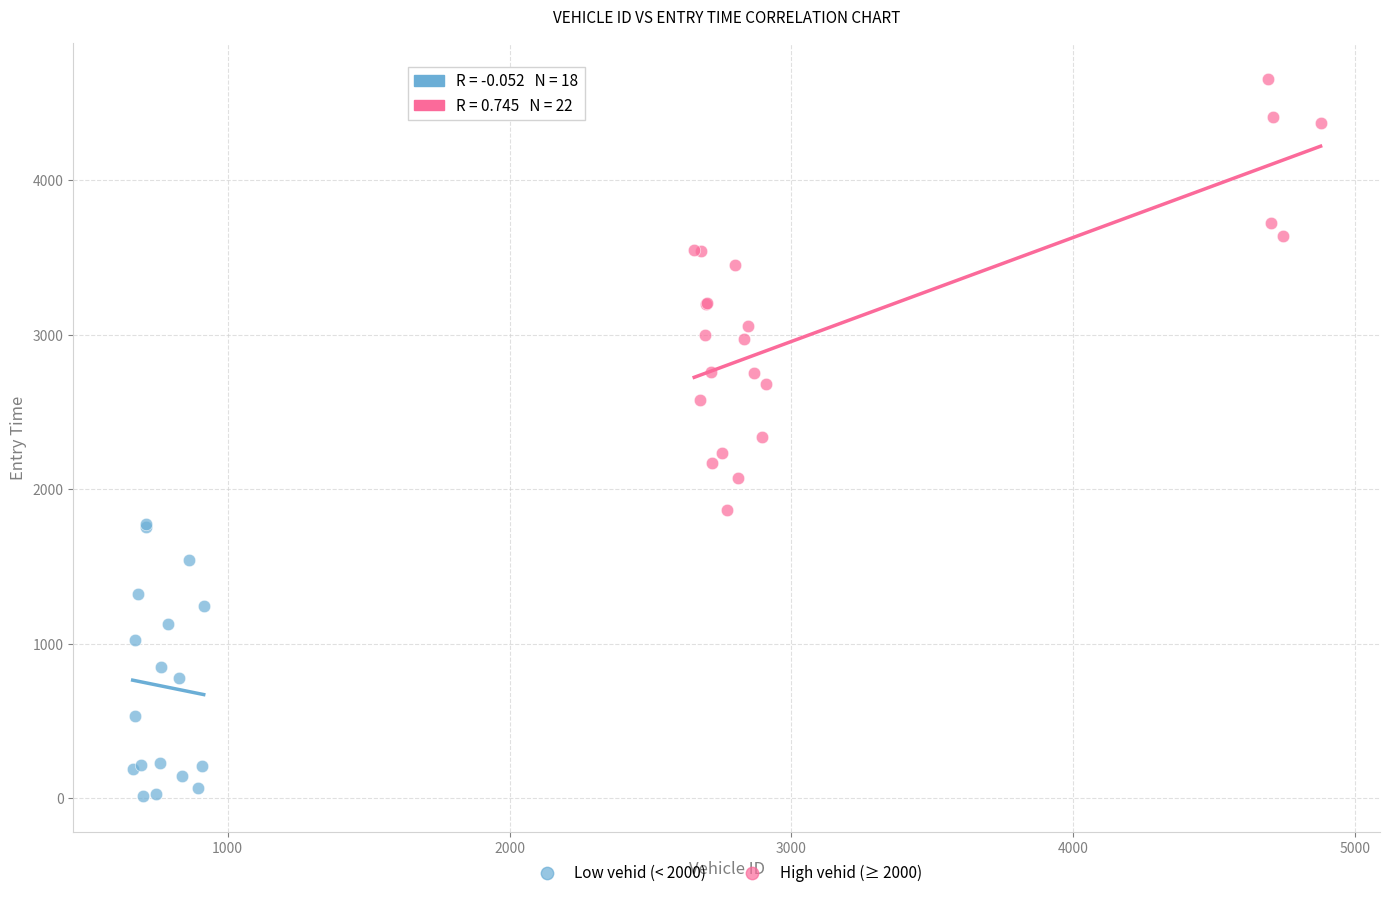

Which series has the widest spread of Y values?

High vehid (≥ 2000)